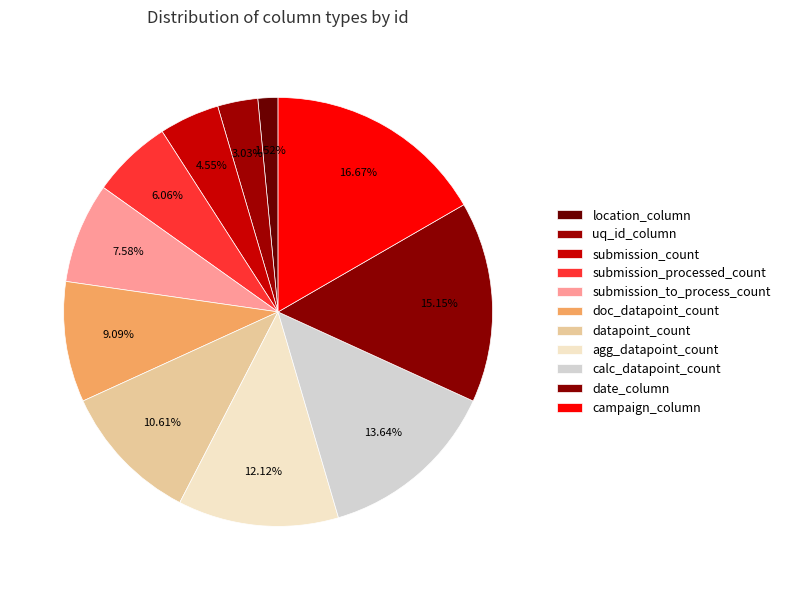

Does date_column account for over 50% of the chart?

No